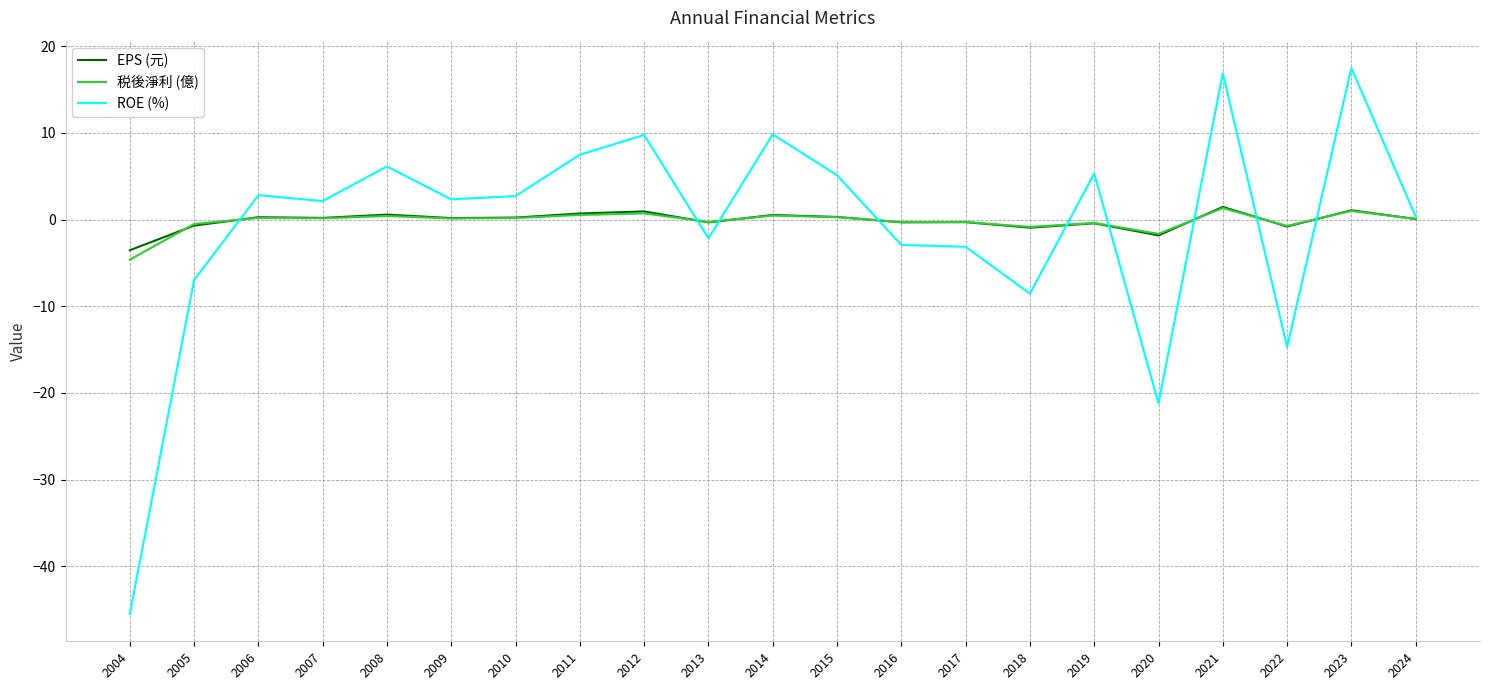

Is it true that ROE (%) equals -9.4 at 2005?

False